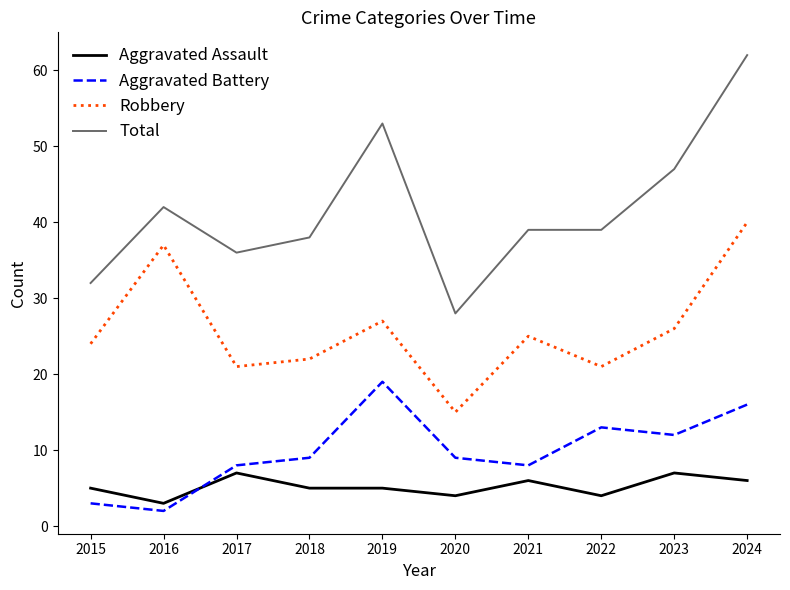

At how many categories does at least one series exceed 10?

10